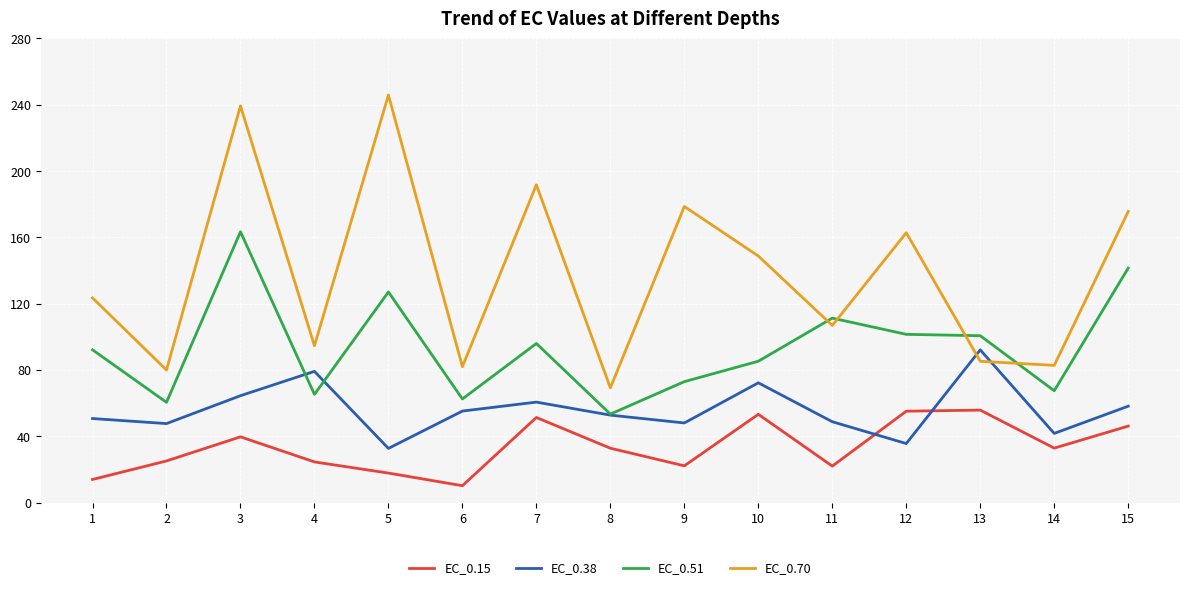

What is the approximate value of EC_0.51 at 3?

163.4